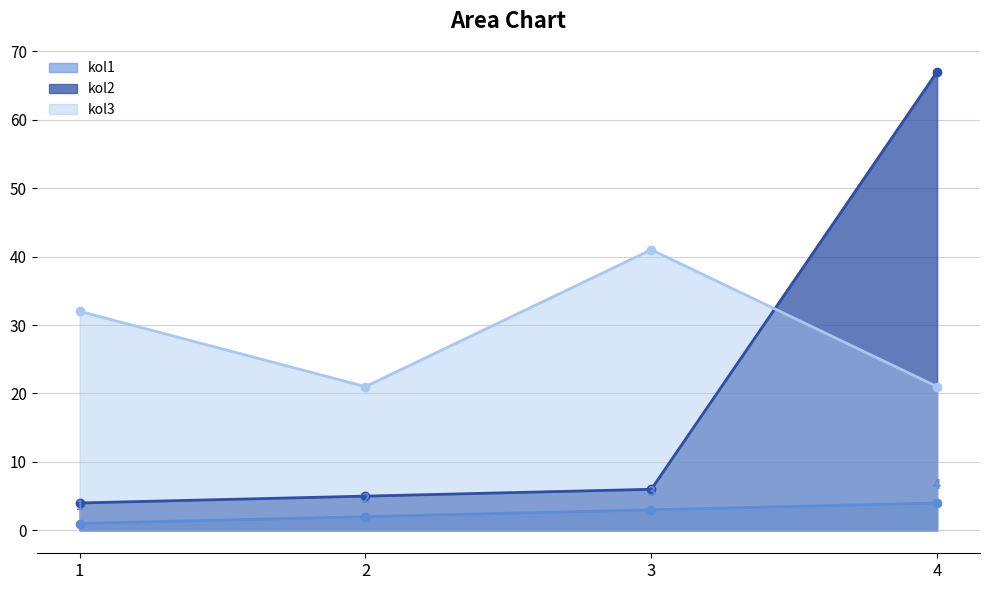

What is the total value across all series at 4?

92